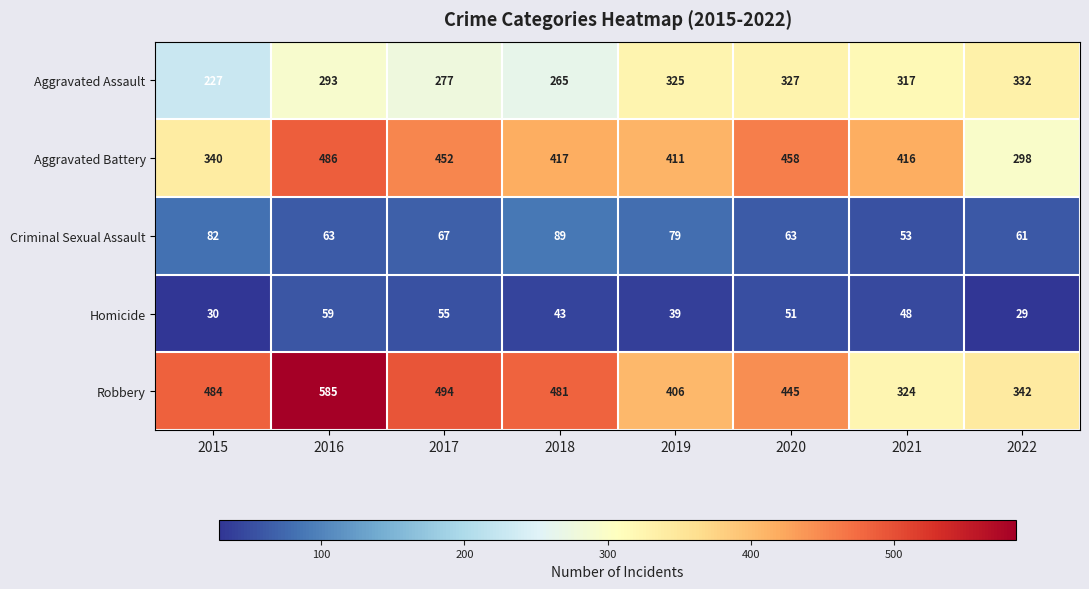

What is the sum of all Aggravated Battery values?

3278